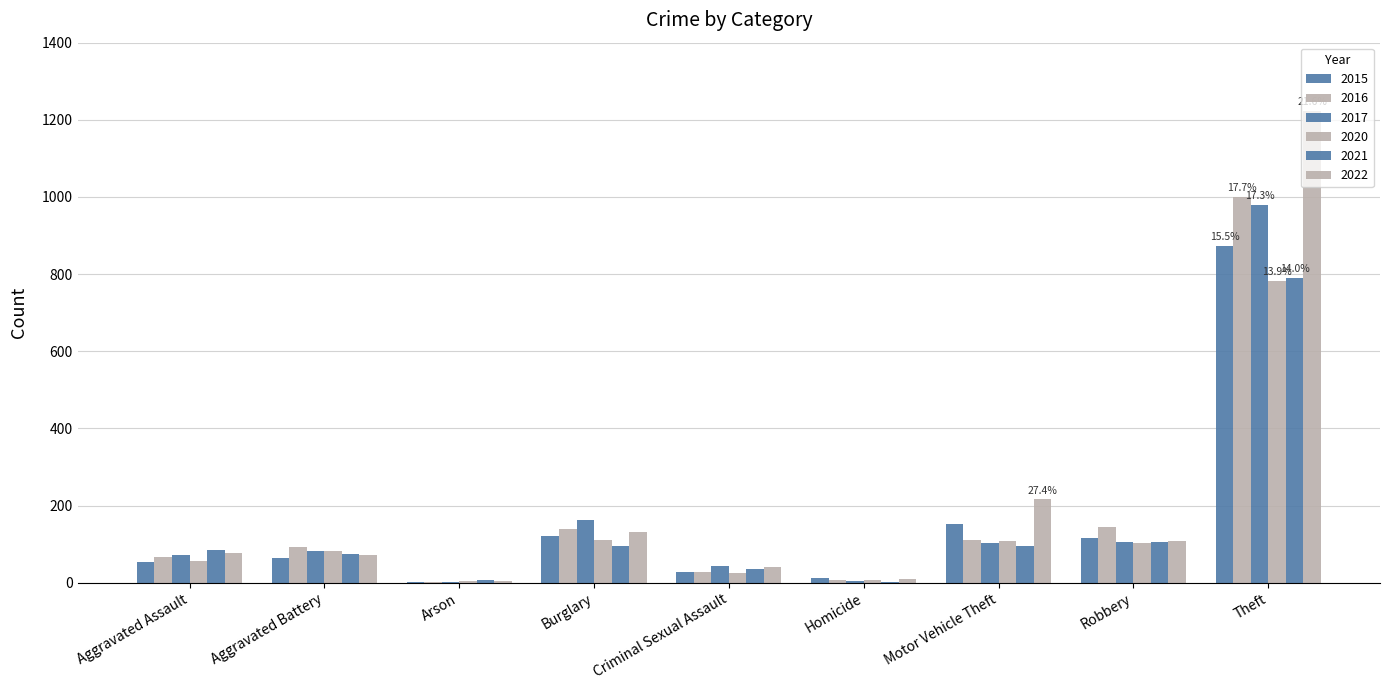

Rank the categories by 2022 value from lowest to highest.

Arson, Homicide, Criminal Sexual Assault, Aggravated Battery, Aggravated Assault, Robbery, Burglary, Motor Vehicle Theft, Theft